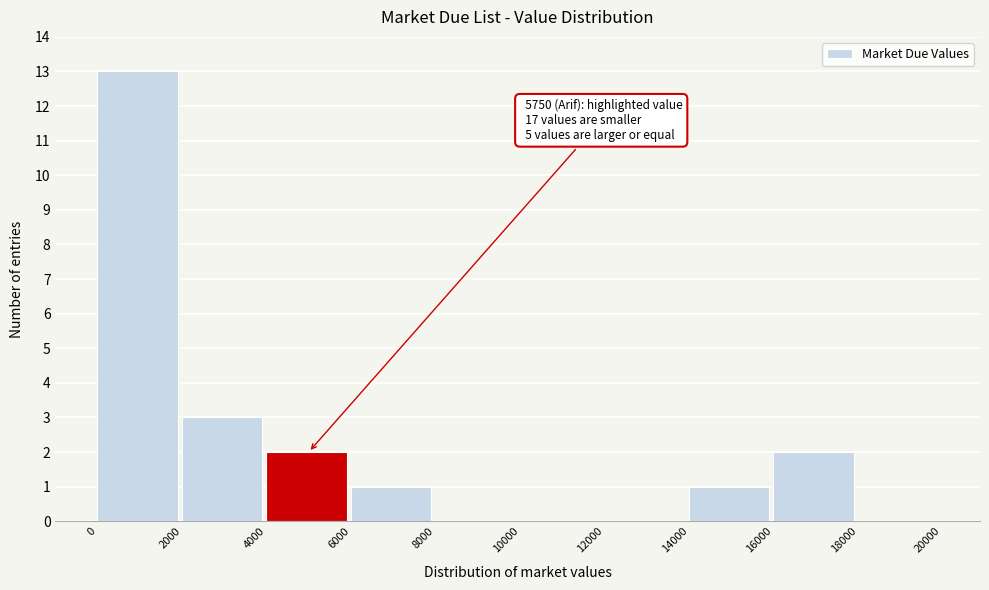

Which range on the x-axis has the tallest bar?

0 to 2000